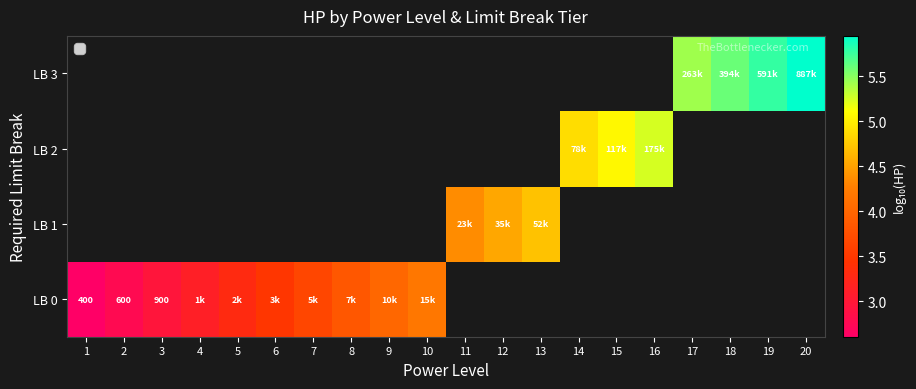

At which category does the chart reach its peak across all series?

20